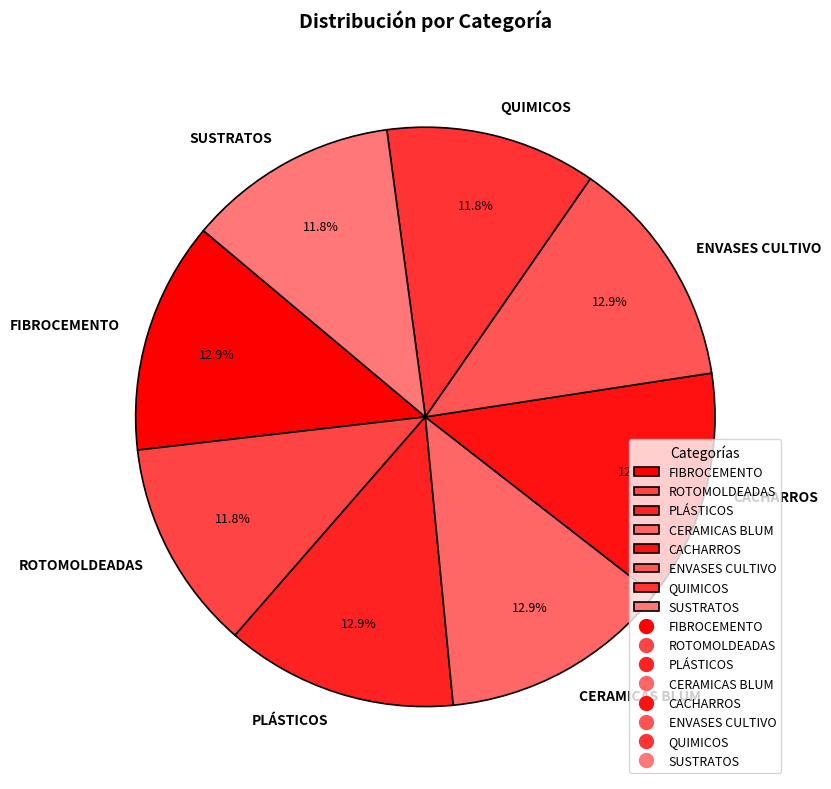

To the nearest percent, what is the combined percentage of FIBROCEMENTO and ENVASES CULTIVO?

26%